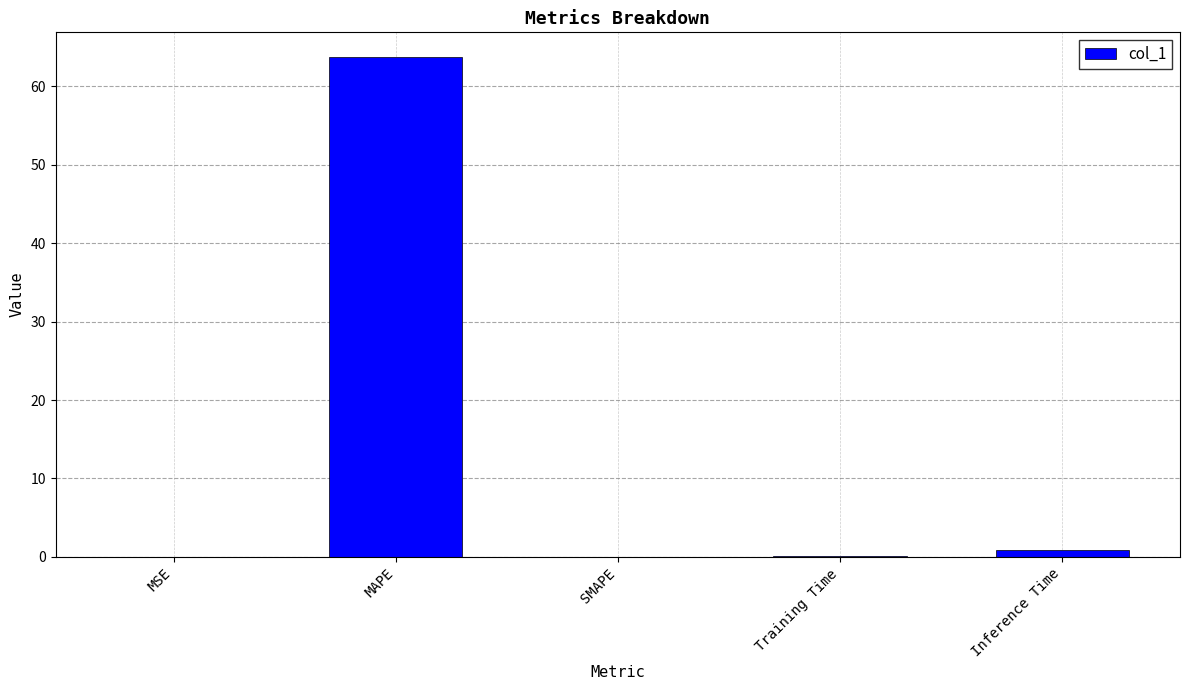

Does the chart contain stacked bars?

No